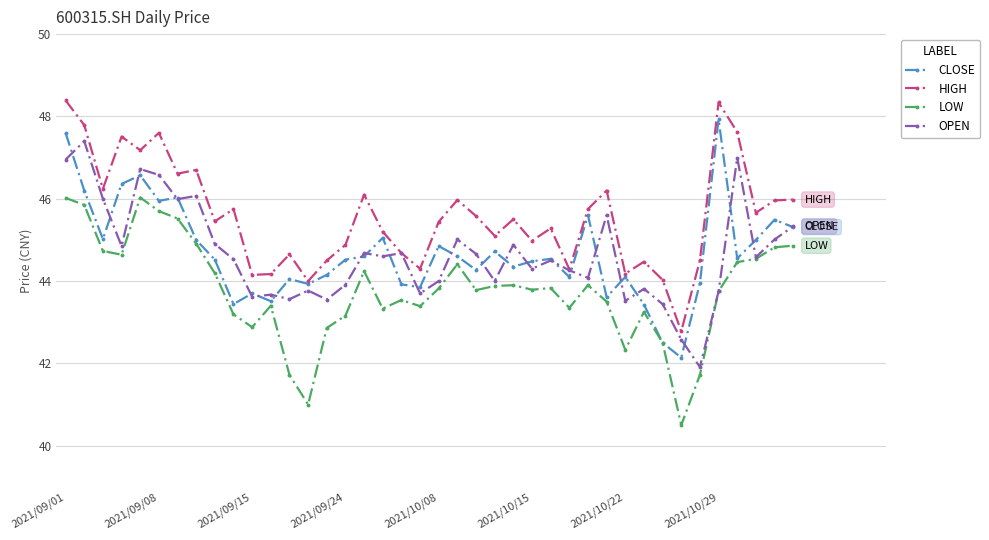

Count the number of categories in the chart.

40